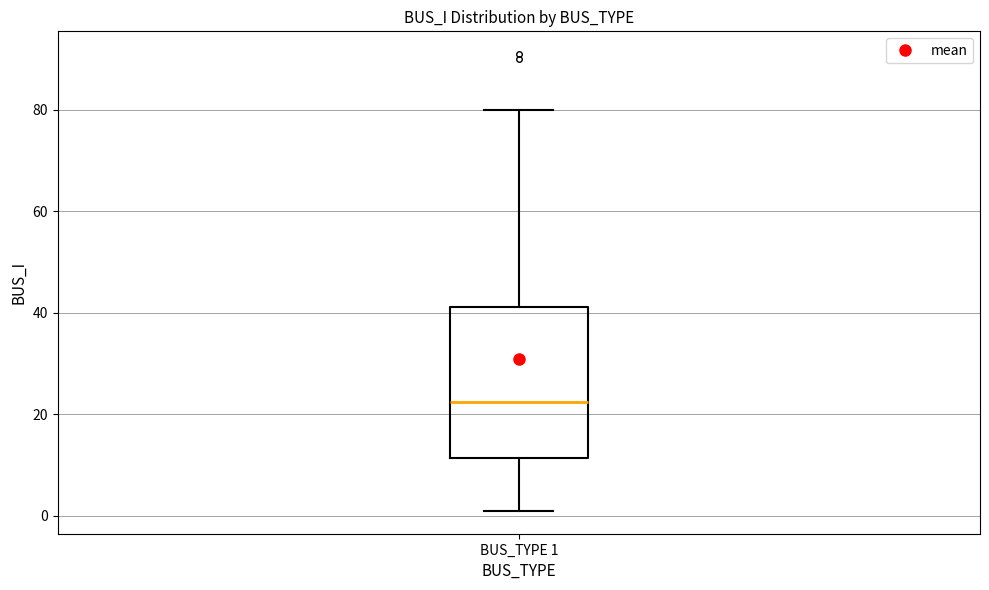

Where is the upper edge of the box for BUS_TYPE 1 on the y-axis? The values are not printed on the chart, so give them approximately, as read against the axis.

42